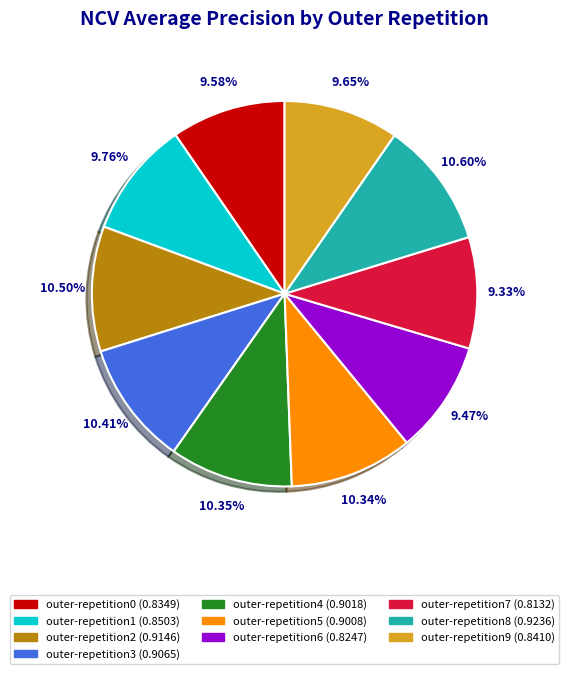

Combined, do outer-repetition7 and outer-repetition5 account for over 50%?

No